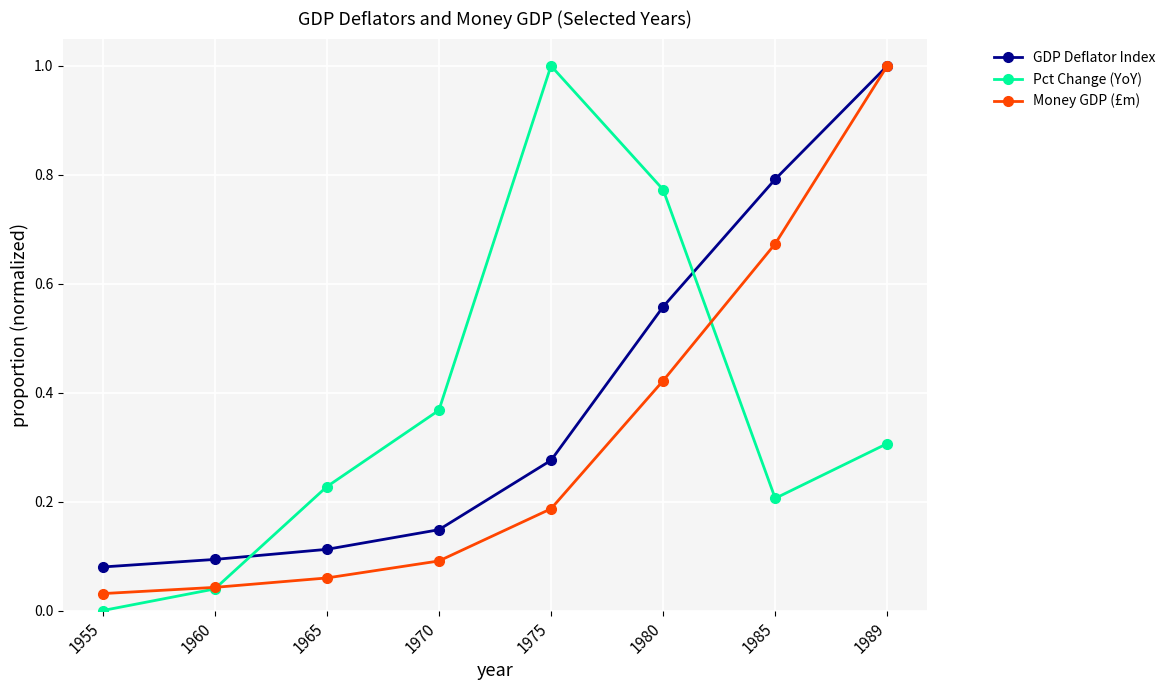

True or false: Pct Change (YoY) and GDP Deflator Index intersect in this chart.

True